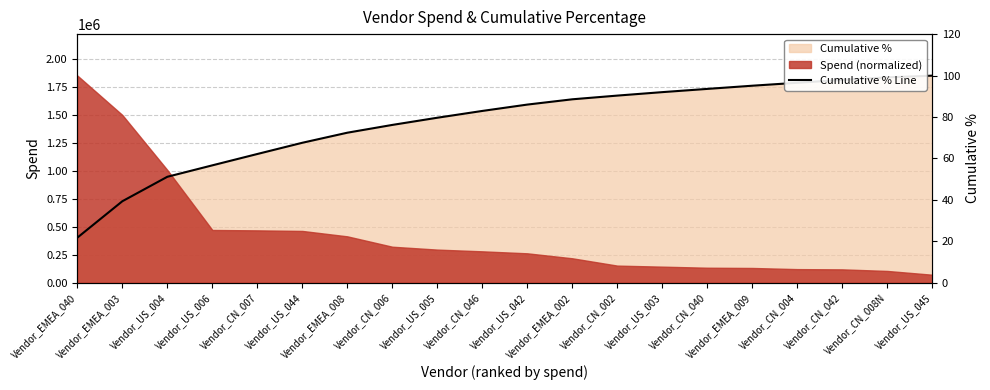

What position from the left is Vendor_US_044?

6